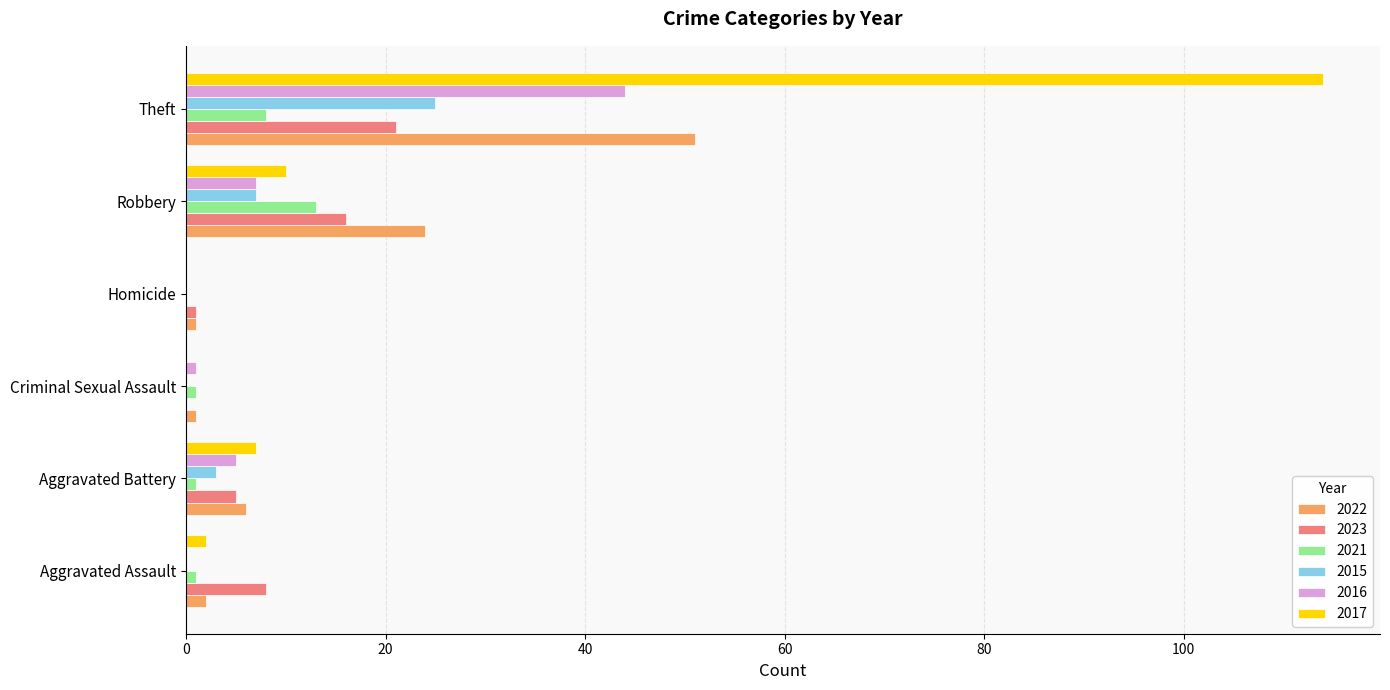

What is the sum of all 2016 values?

57